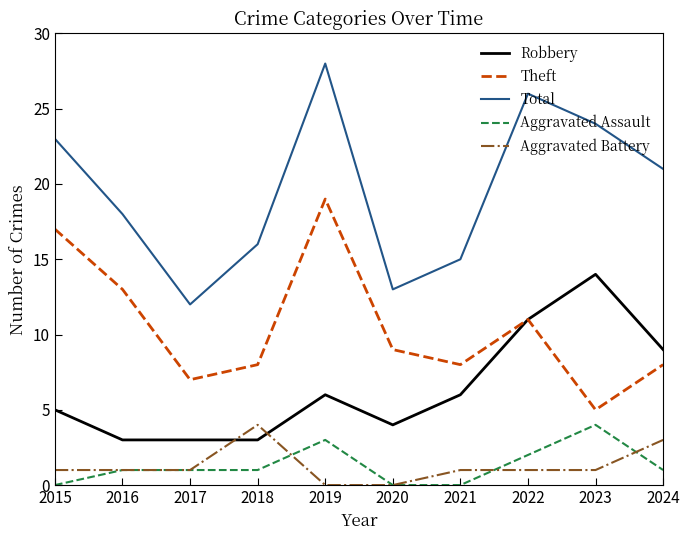

Does the chart have visible grid lines?

No